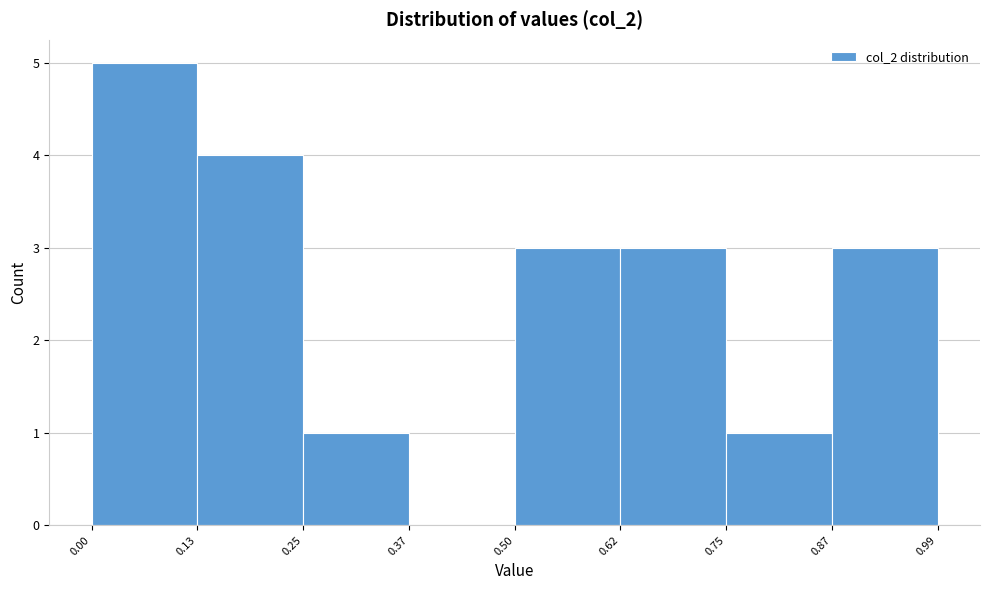

How tall is the bar that spans 0.00 to 0.13 on the x-axis? The values are not printed on the chart, so give them approximately, as read against the axis.

5